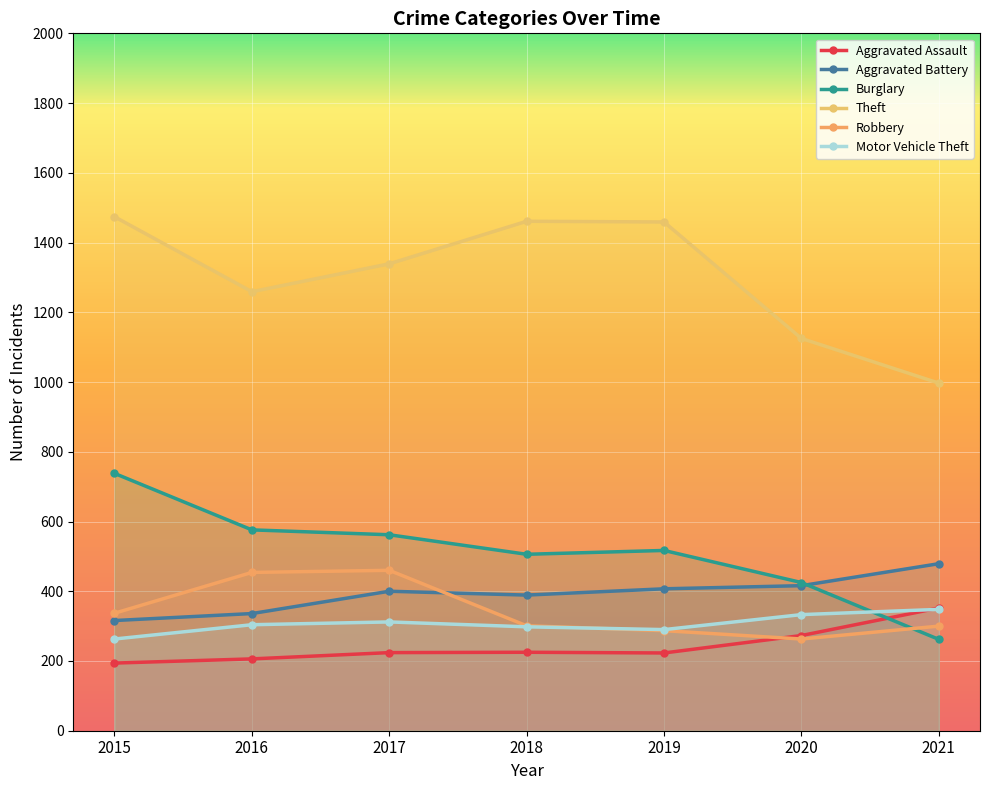

Count the number of data series in this chart.

6